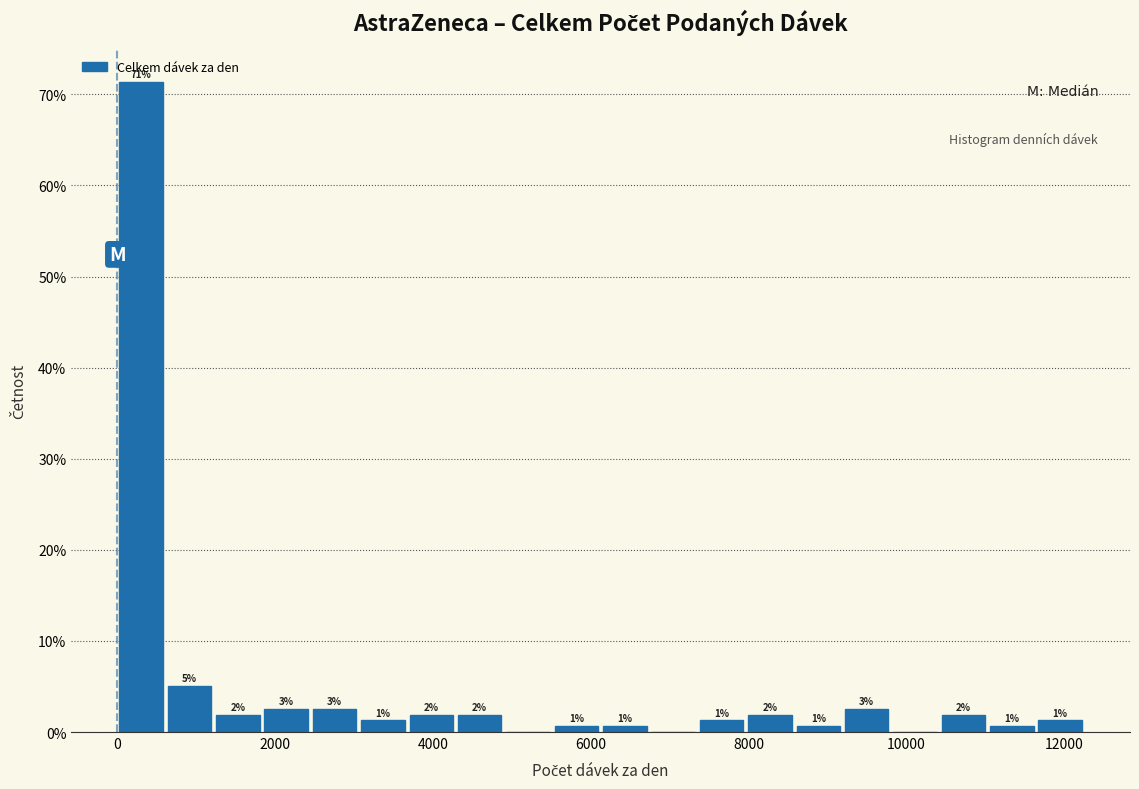

Around what value on the x-axis is the tallest bar? Give the approximate position of its centre, as read against the axis.

400